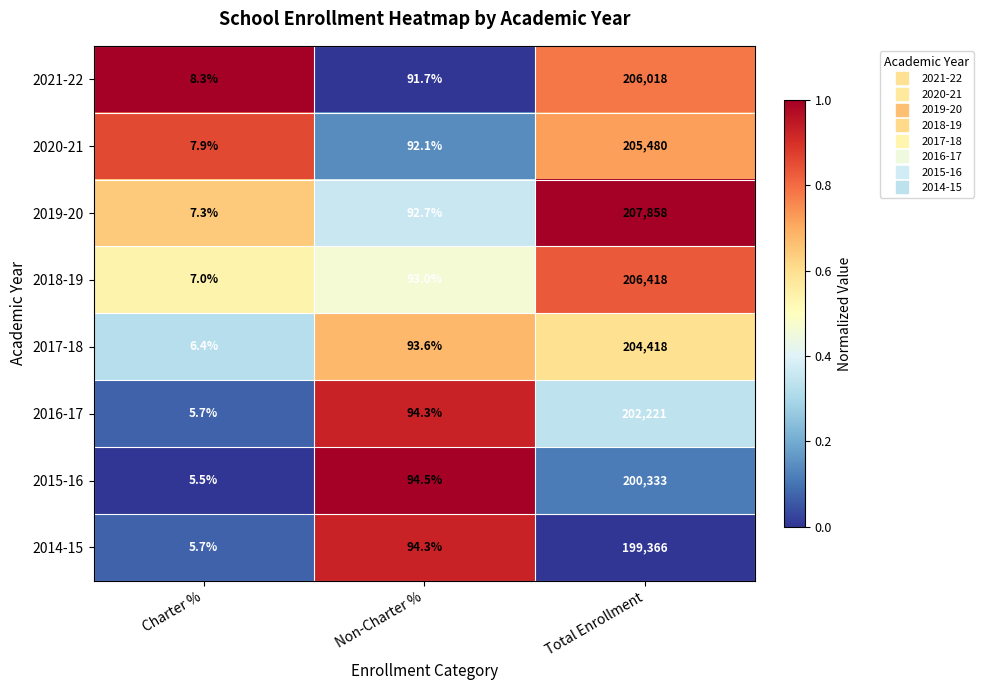

Reading left to right, transcribe all the data shown in this chart.

2021-22: Charter %=8.3	Non-Charter %=91.7	Total Enrollment=206018.0
2020-21: Charter %=7.9	Non-Charter %=92.1	Total Enrollment=205480.0
2019-20: Charter %=7.3	Non-Charter %=92.7	Total Enrollment=207858.0
2018-19: Charter %=7.0	Non-Charter %=93.0	Total Enrollment=206418.0
2017-18: Charter %=6.4	Non-Charter %=93.6	Total Enrollment=204418.0
2016-17: Charter %=5.7	Non-Charter %=94.3	Total Enrollment=202221.0
2015-16: Charter %=5.5	Non-Charter %=94.5	Total Enrollment=200333.0
2014-15: Charter %=5.7	Non-Charter %=94.3	Total Enrollment=199366.0